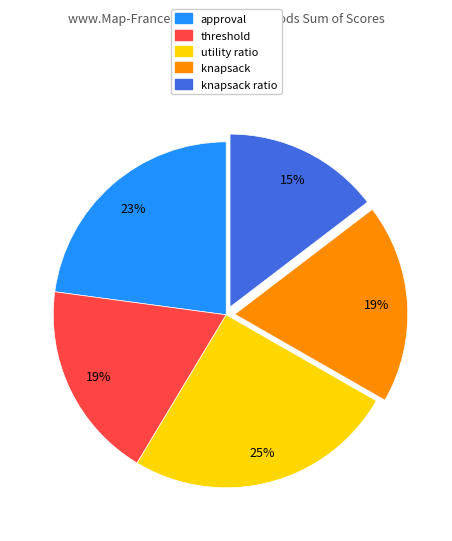

Does any single category account for the majority?

No